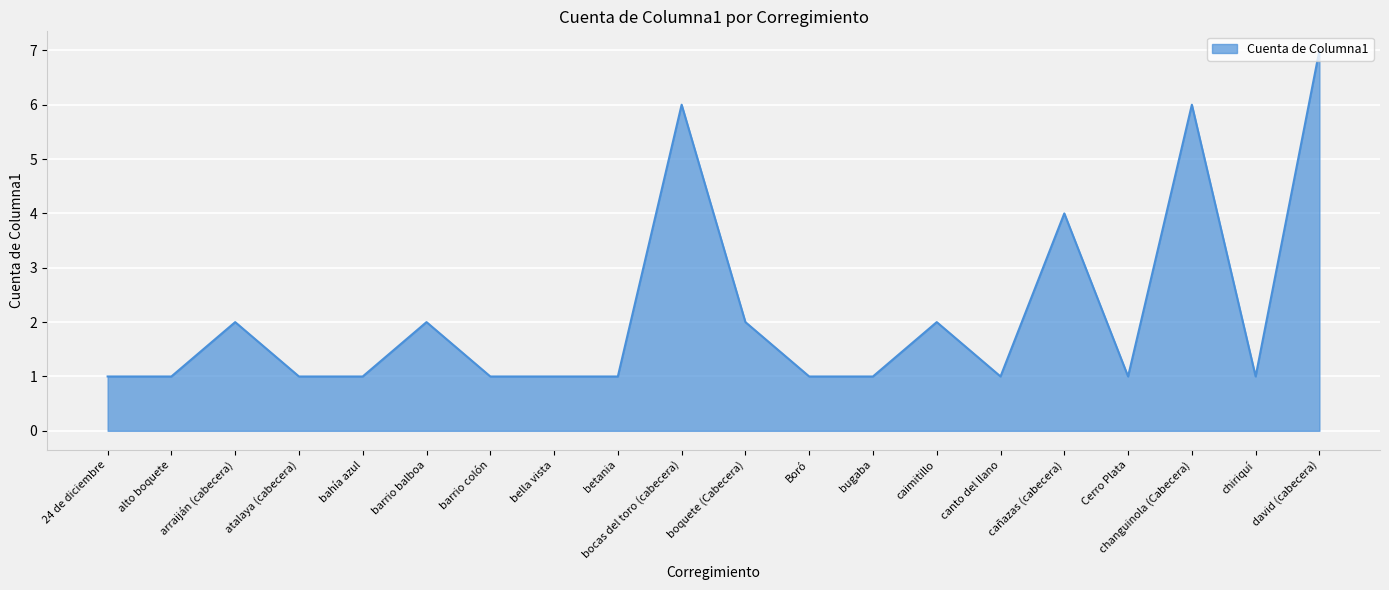

Is it true that the value at changuinola (Cabecera) is 6?

True